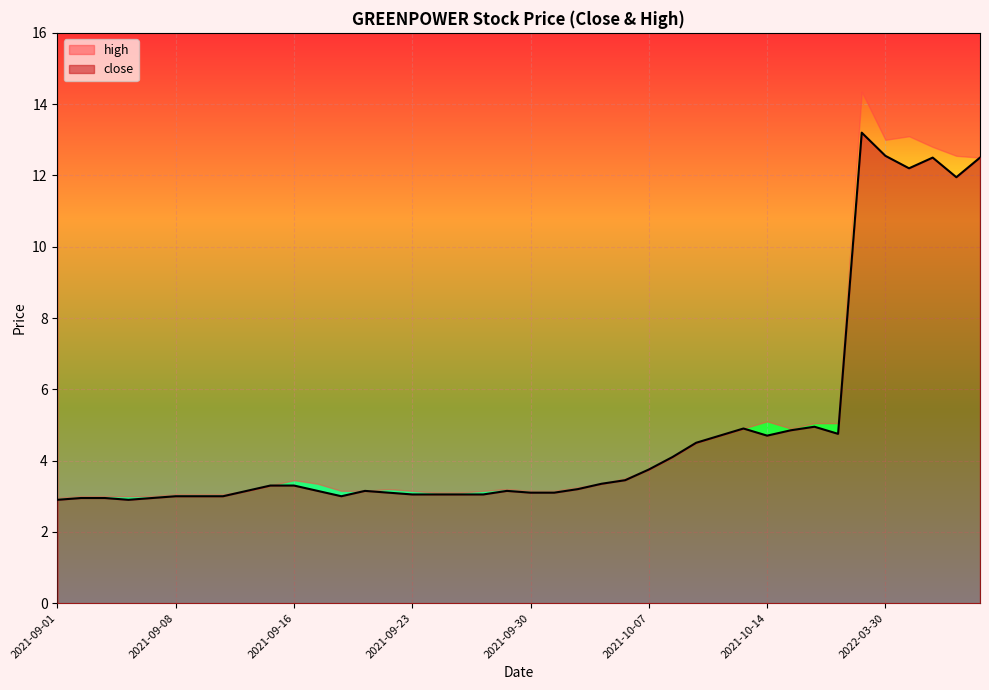

Which category has the highest value across all series?

2022-03-29